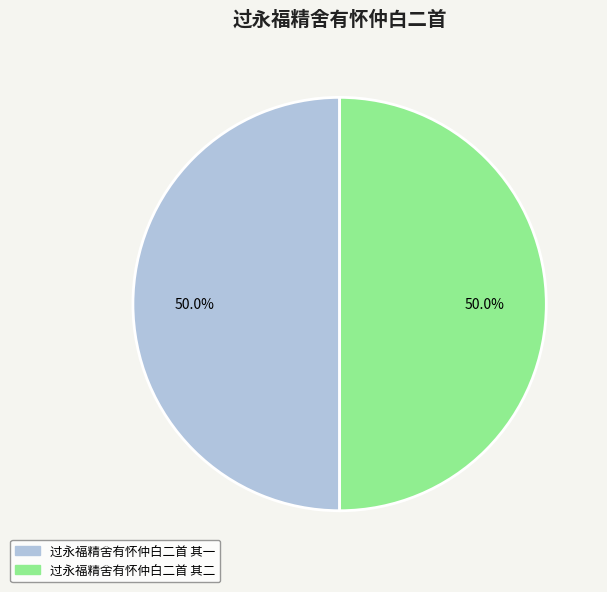

Approximately how many times larger is the value at 过永福精舍有怀仲白二首 其一 compared to 过永福精舍有怀仲白二首 其二?

1.0